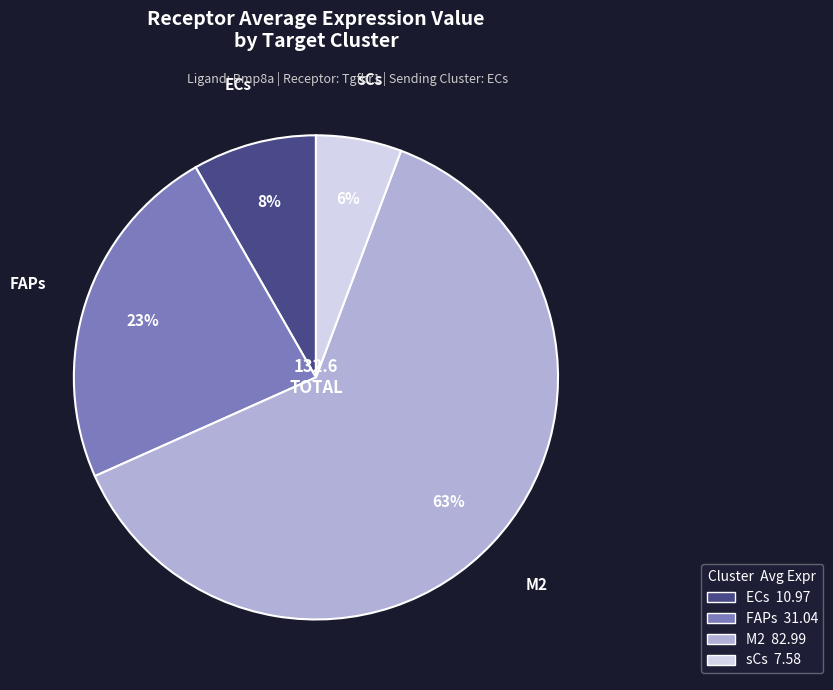

What percentage is the ECs slice, to the nearest percent?

8%